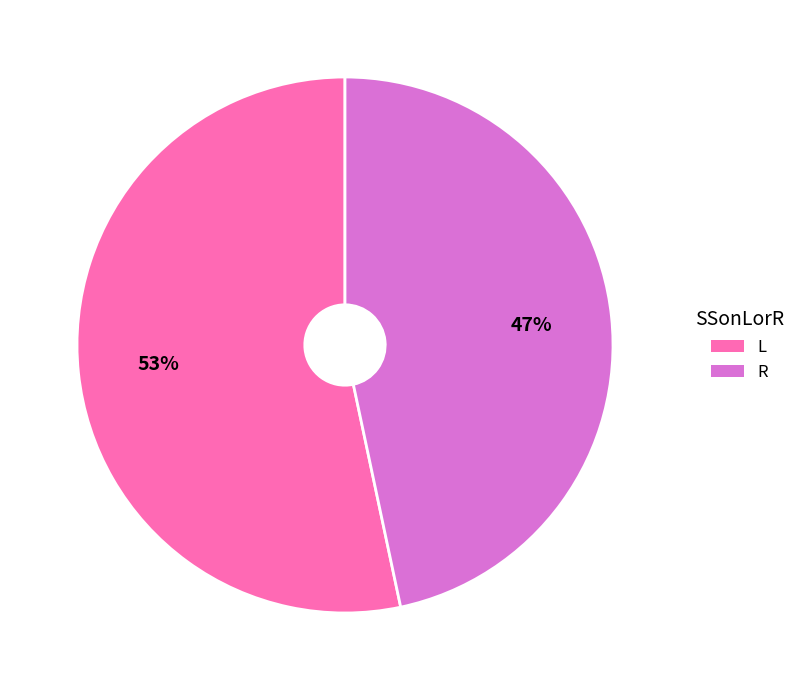

Is it true that R is 59% of the pie?

False